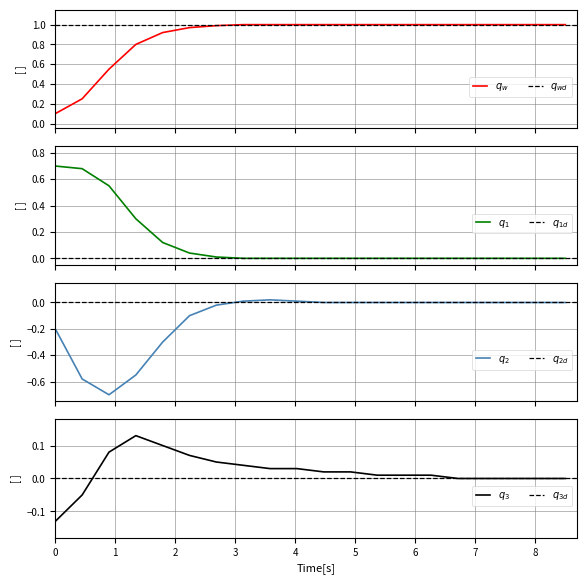

Does the chart display data point markers on the line(s)?

No